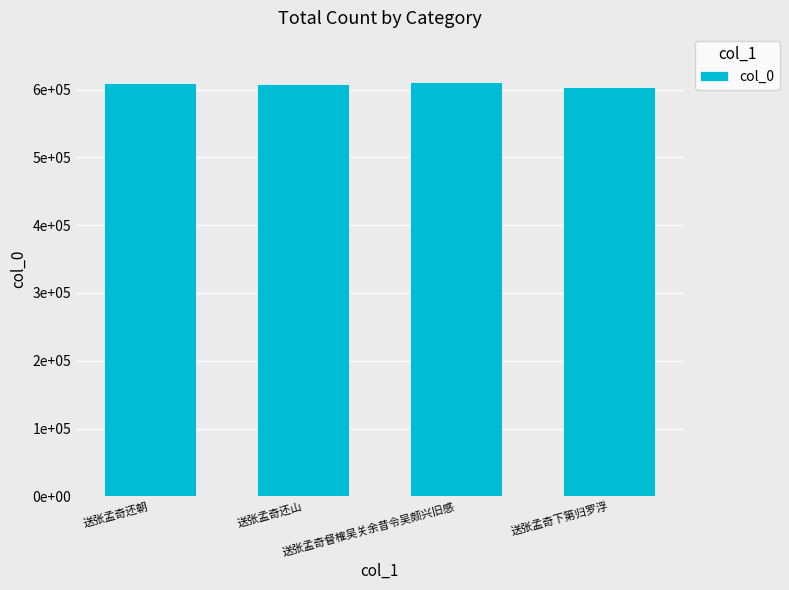

Between 送张孟奇还朝 and 送张孟奇还山, which is larger?

送张孟奇还朝